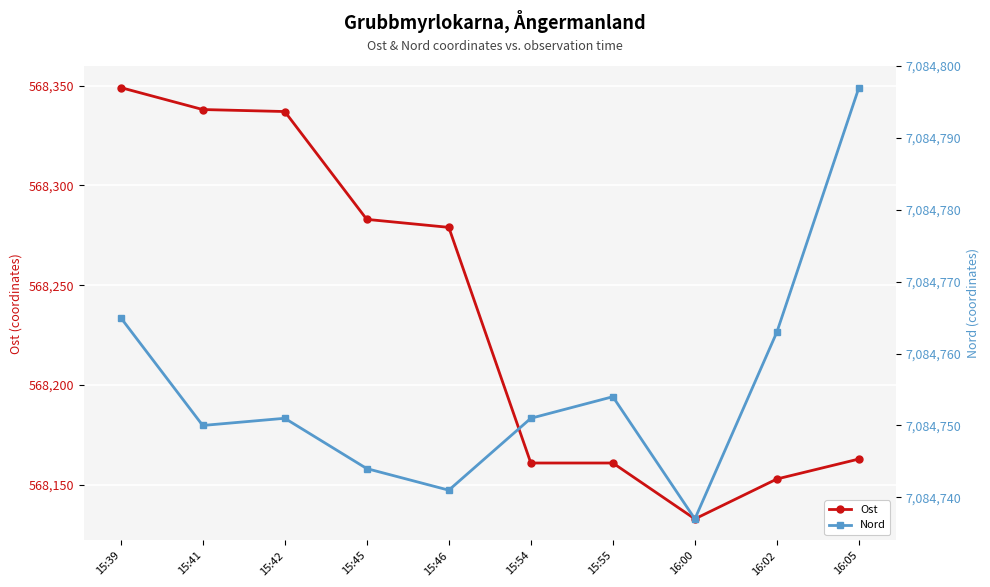

What is the maximum value shown in the chart?

7084797